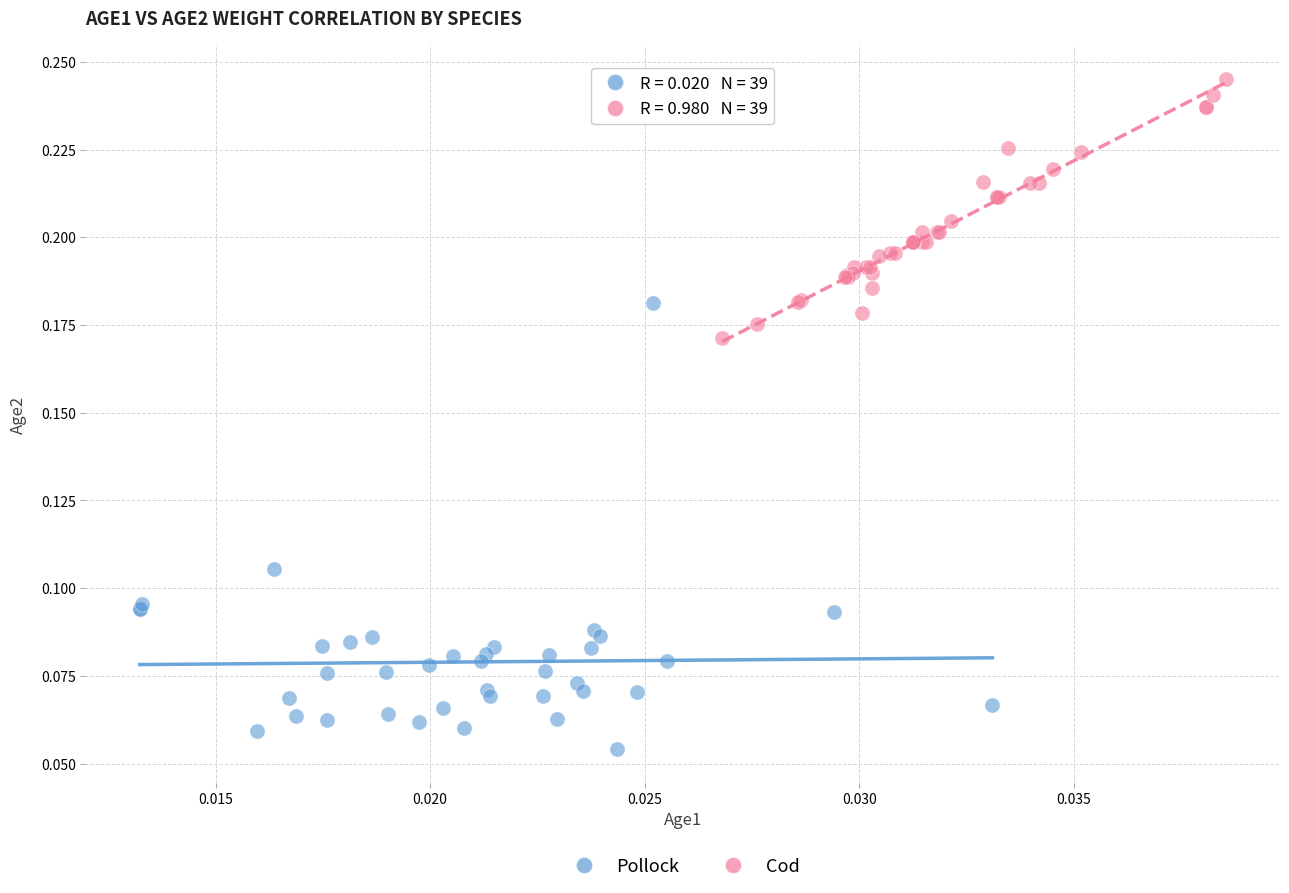

Which series contains the lowest Y value?

Pollock